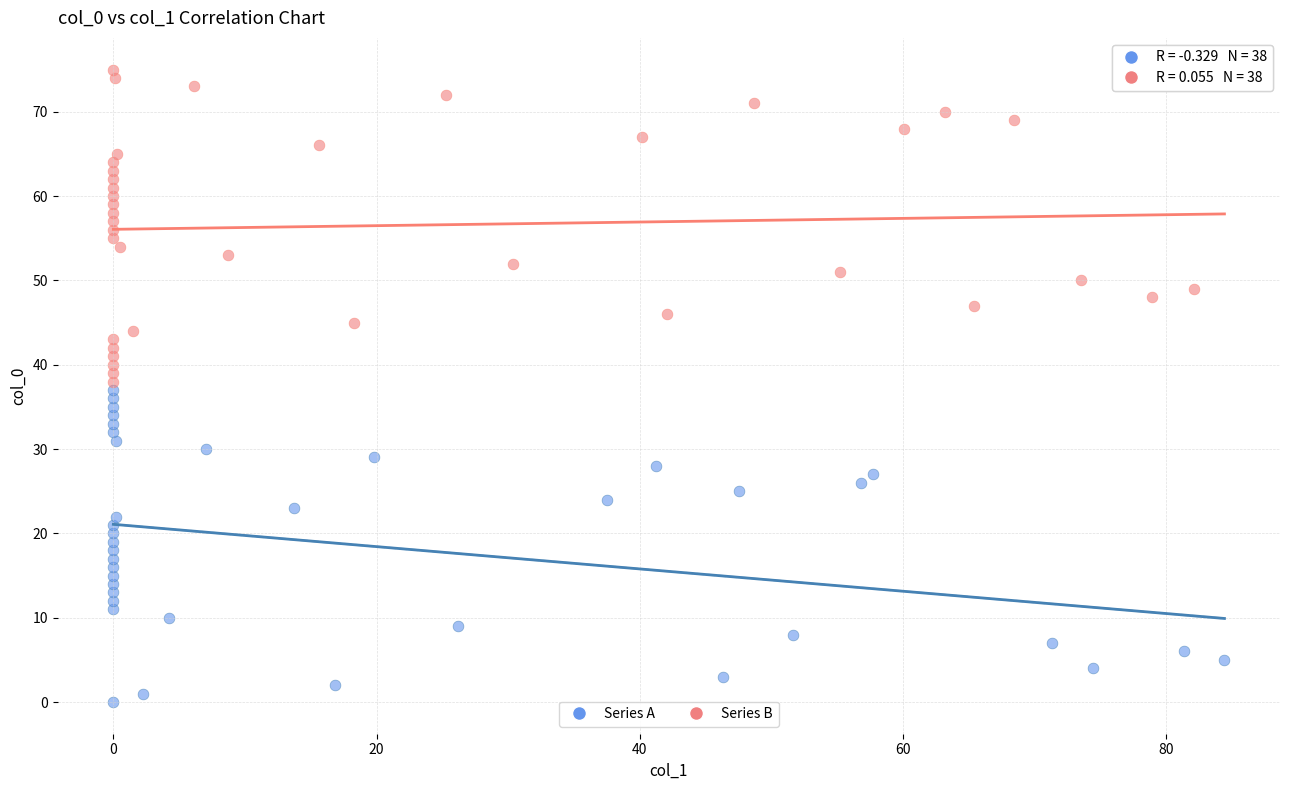

What are all the series names shown in the legend?

Series A, Series B